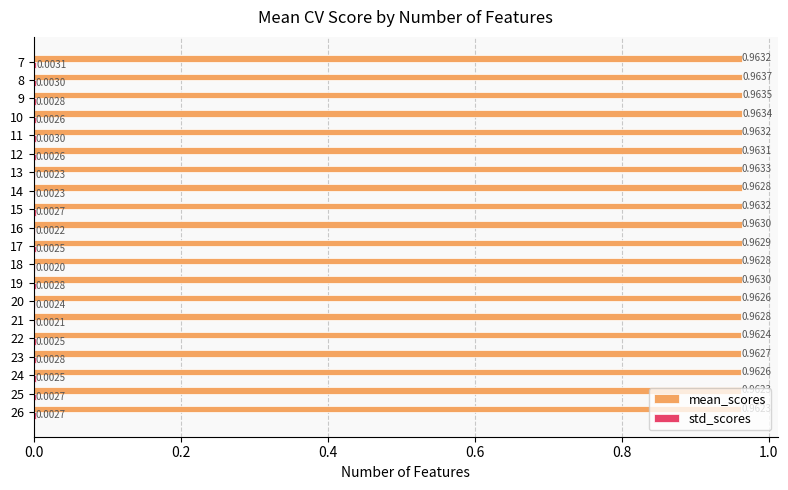

Between 20 and 12, which series saw the biggest shift?

mean_scores